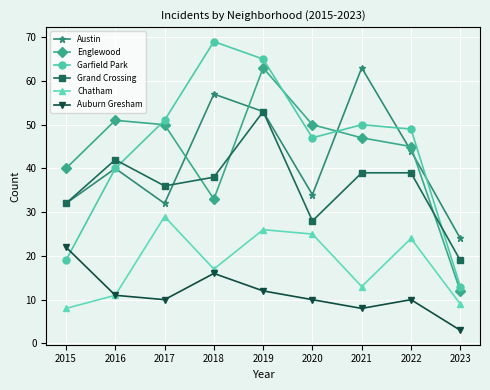

What is the total value across all series at 2023?

80